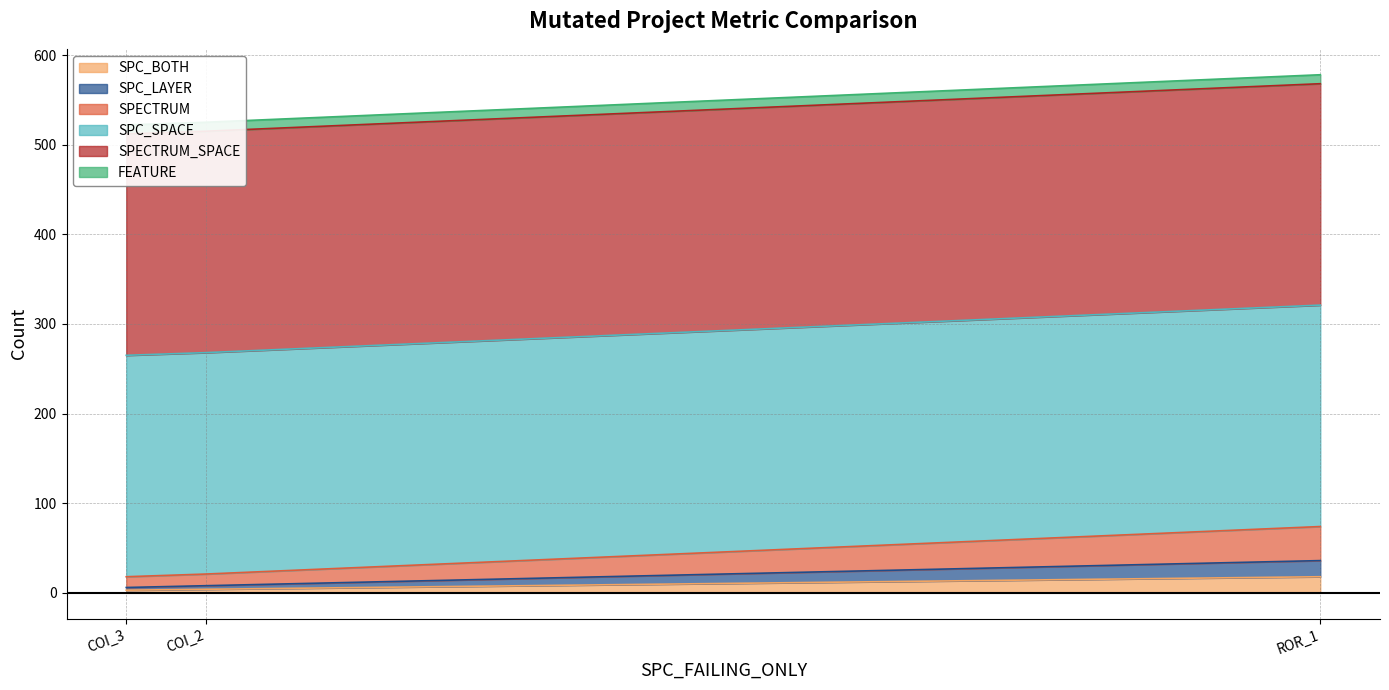

What is the maximum value for SPC_BOTH?

18